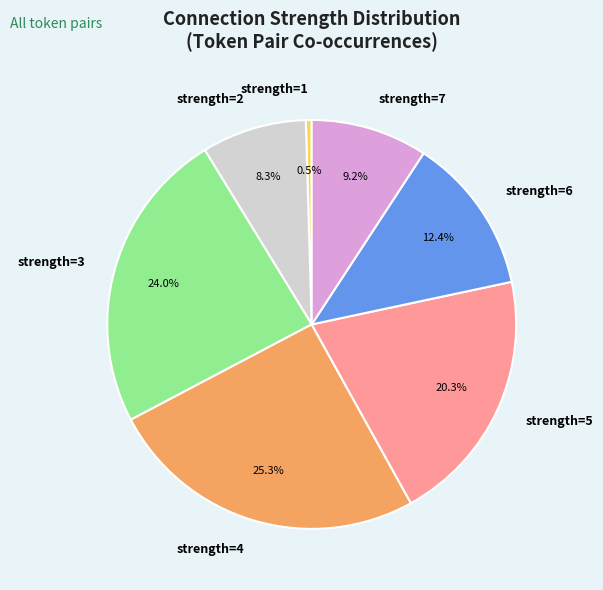

Is there any slice that represents more than half of the pie?

No